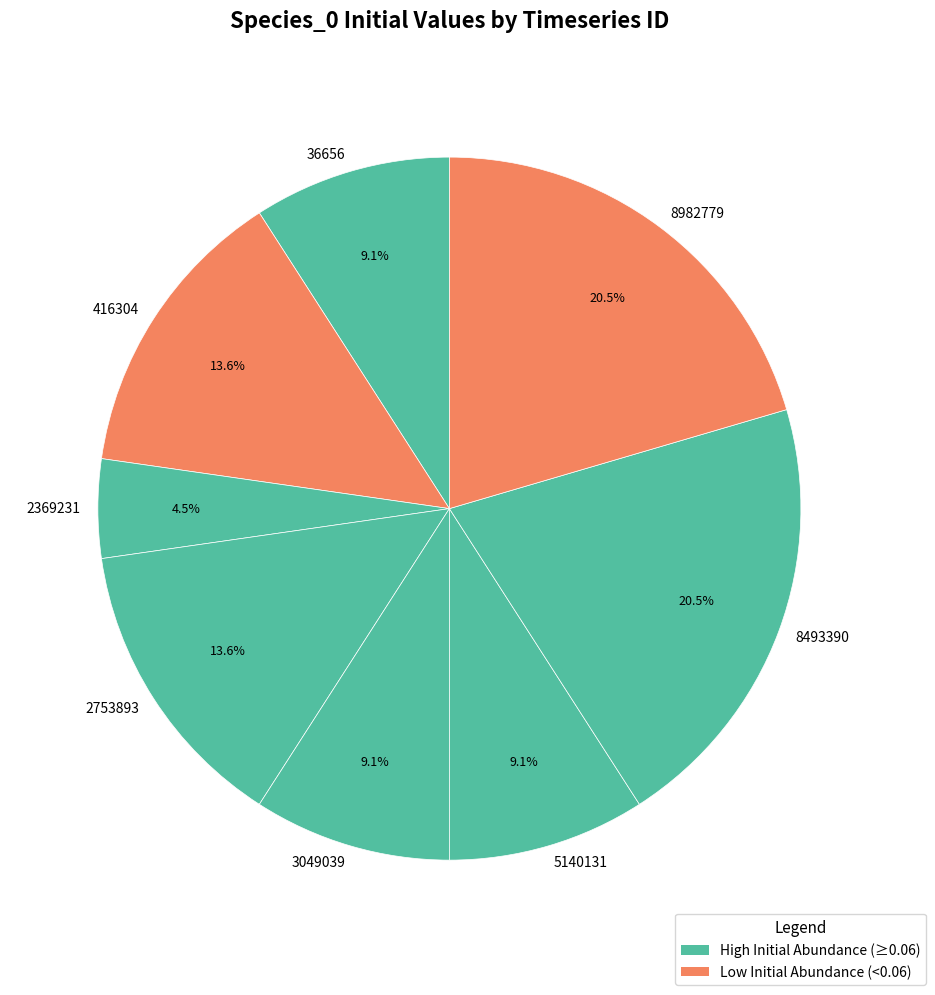

How many slices are in this pie chart?

8